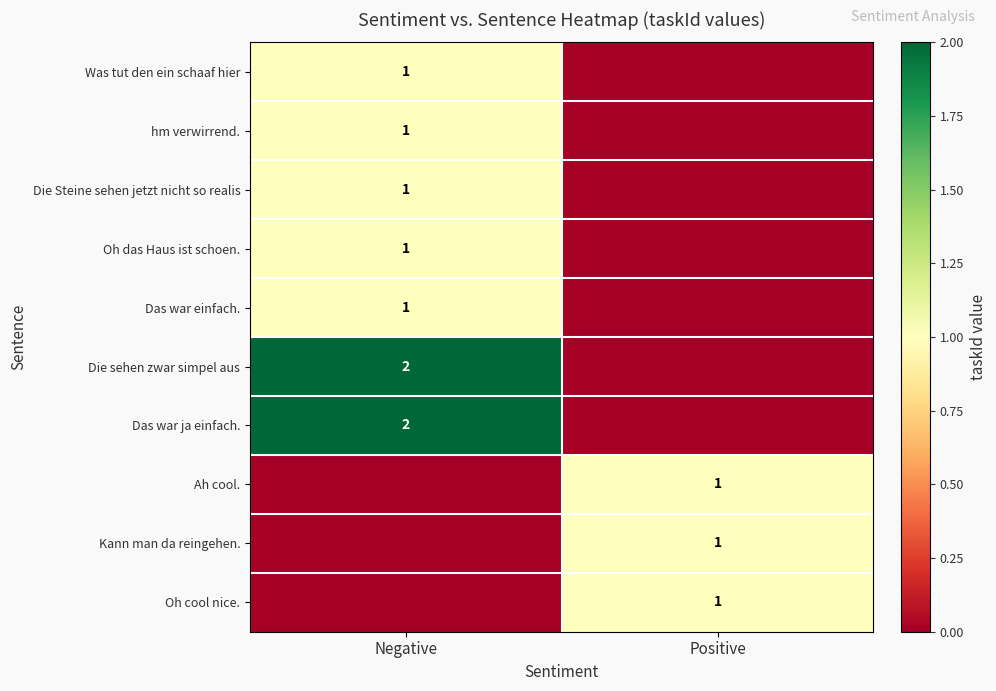

The Die sehen zwar simpel aus series shows 2 at Negative. True or false?

True